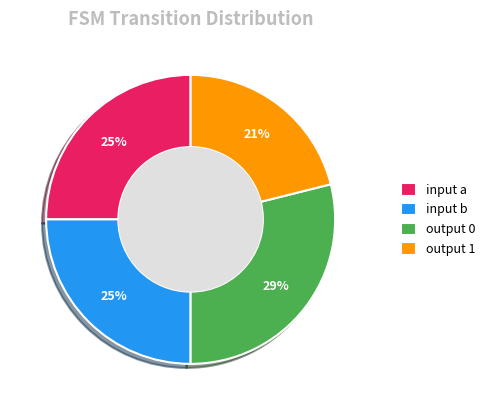

What percentage is the input a slice, to the nearest percent?

25%